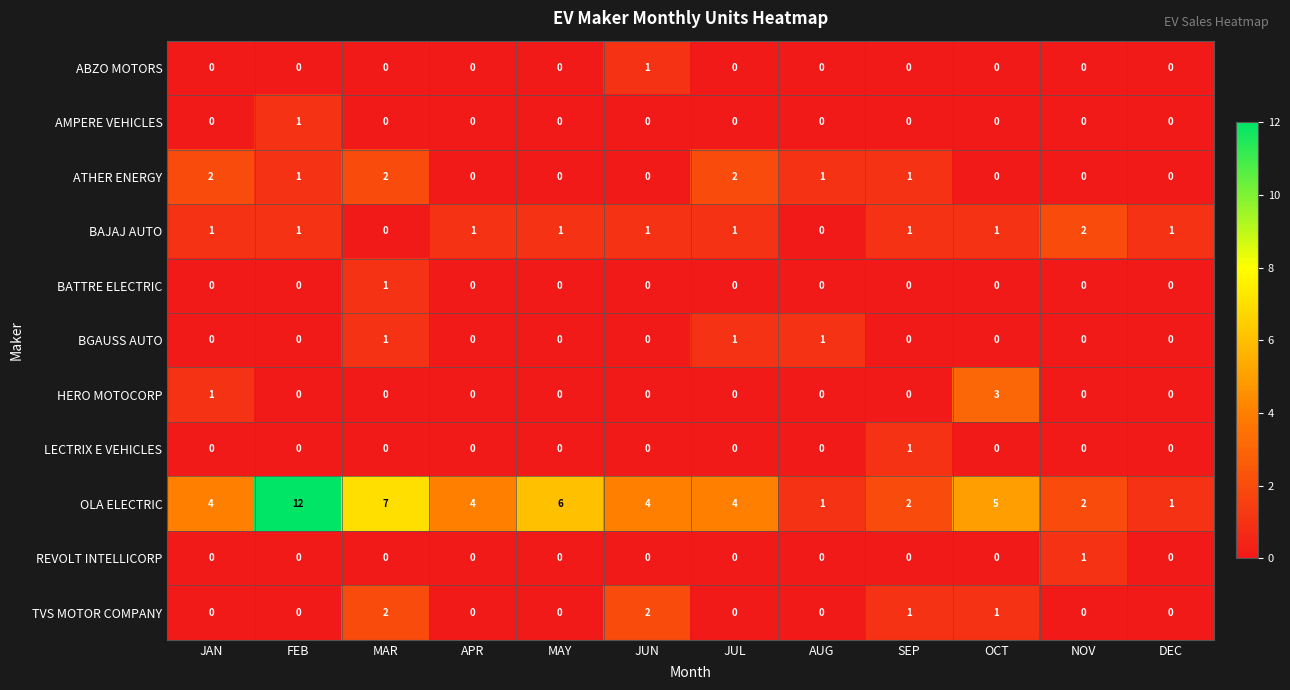

The HERO MOTOCORP series shows 0 at MAR. True or false?

True